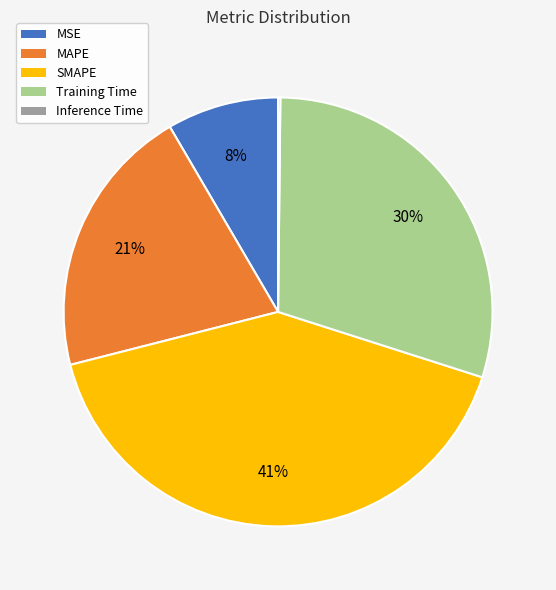

Which slice is the largest?

SMAPE